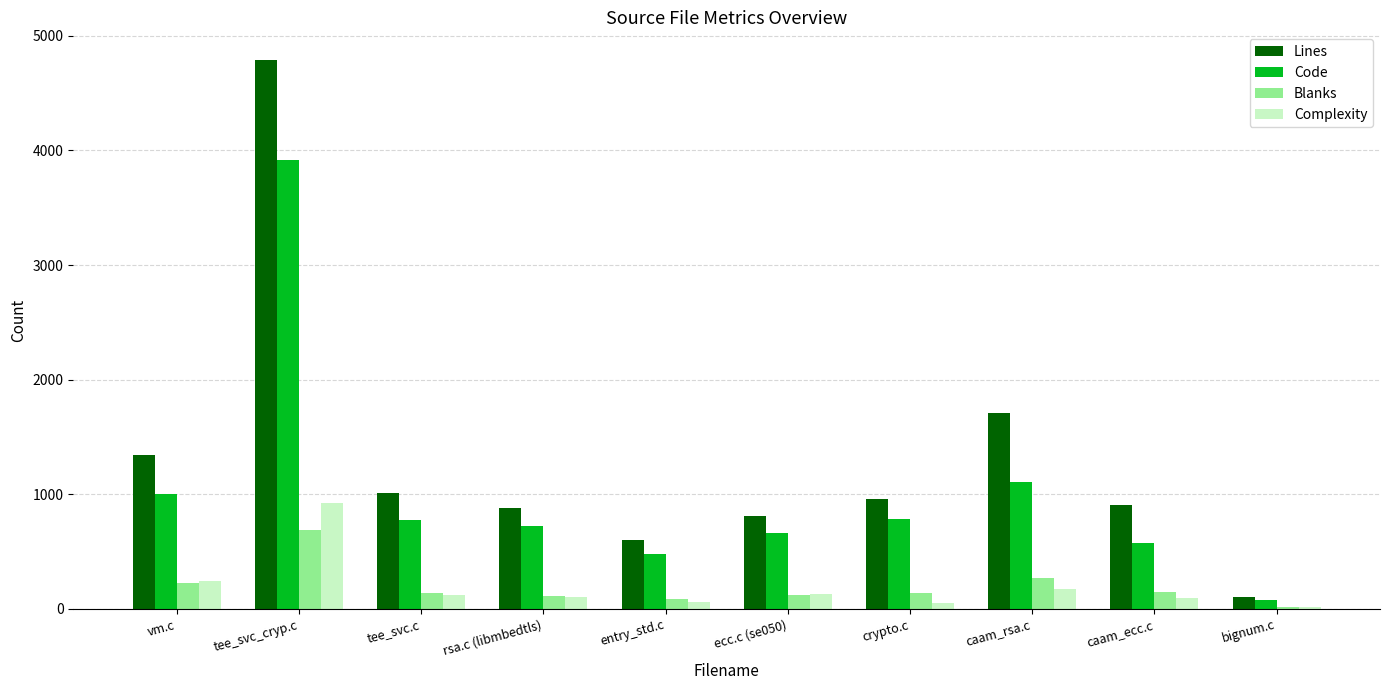

At which label does Complexity reach its peak?

tee_svc_cryp.c